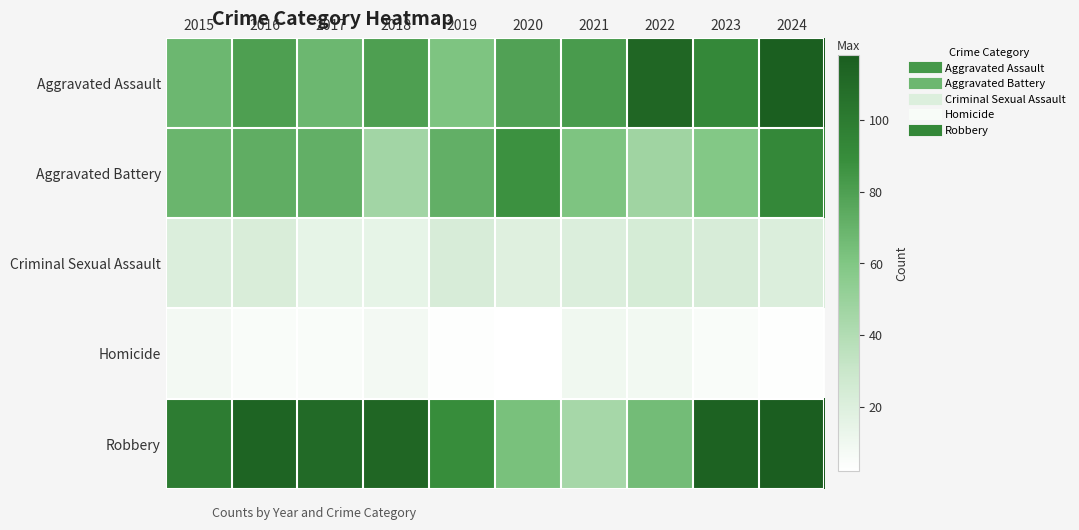

Rank the series by their maximum value, from highest to lowest.

Robbery, Aggravated Assault, Aggravated Battery, Criminal Sexual Assault, Homicide